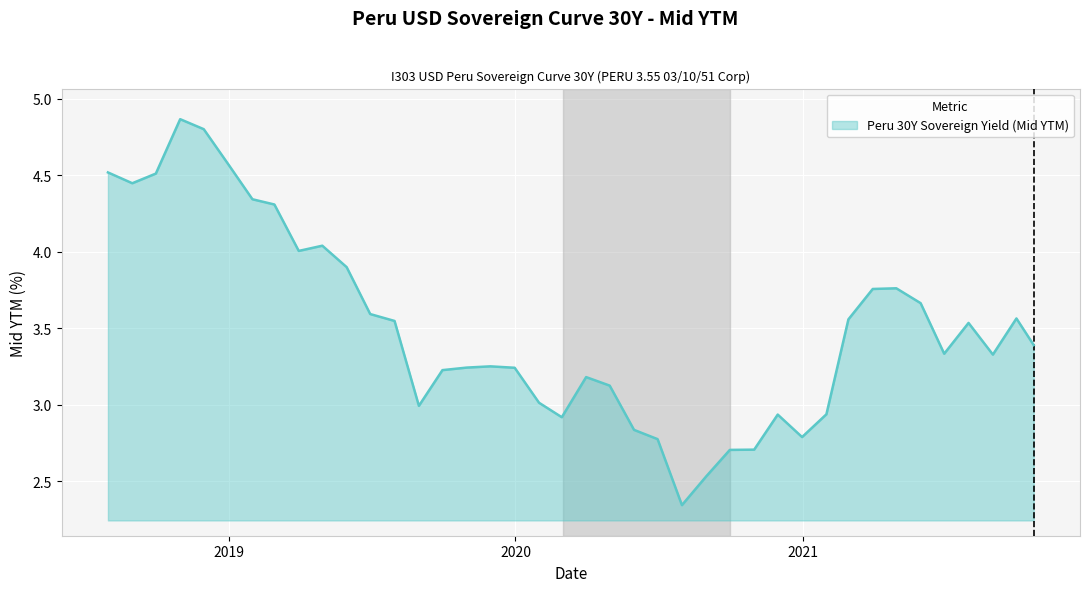

Is this an area chart (filled region under the line)?

Yes